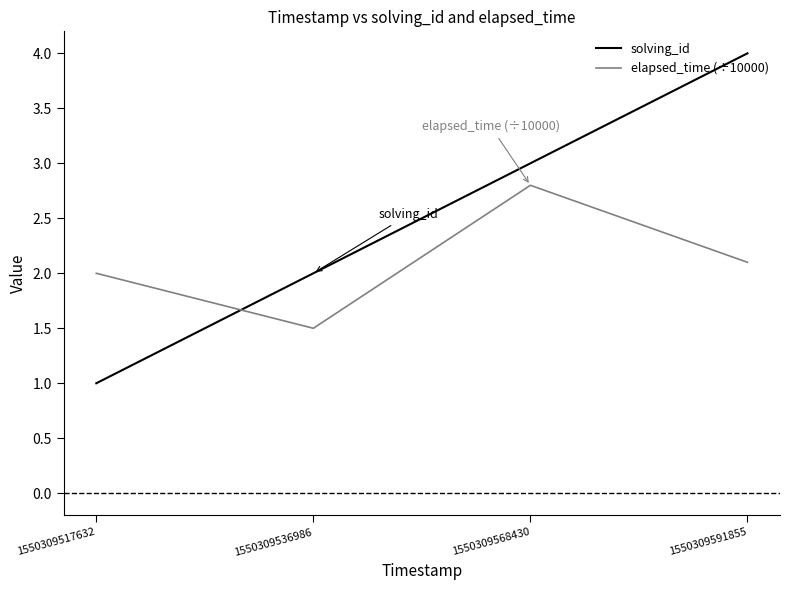

What is the smallest value displayed?

1.0